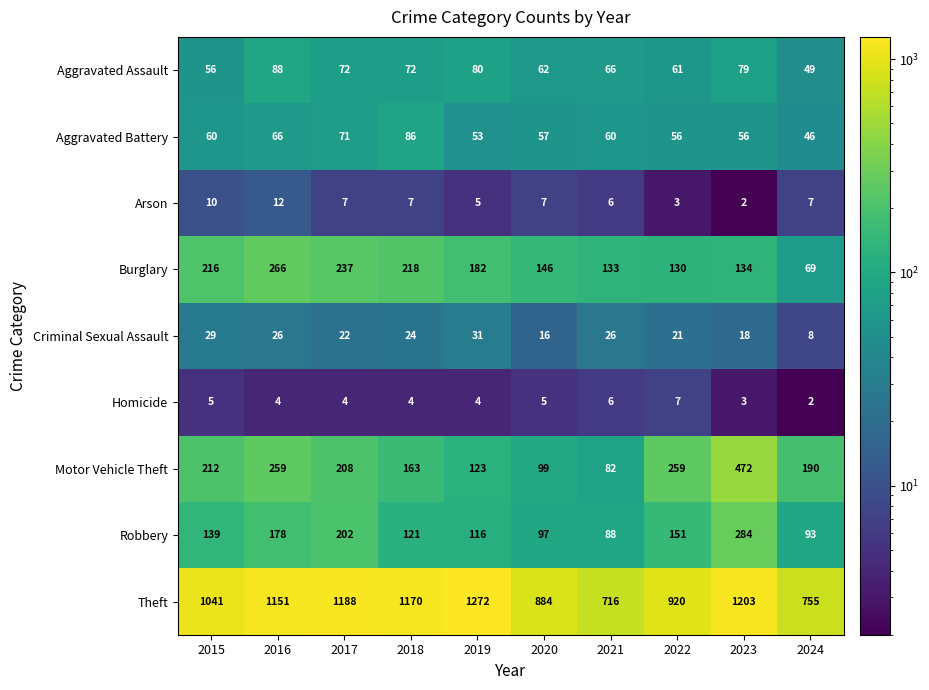

What is the spread (max minus min) of values at 2018?

1166